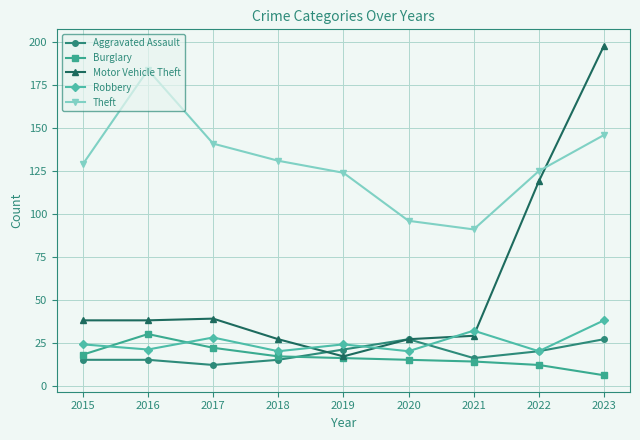

Reading left to right, list all the values displayed in this chart.

Aggravated Assault: 2015=15	2016=15	2017=12	2018=15	2019=21	2020=27	2021=16	2022=20	2023=27
Burglary: 2015=18	2016=30	2017=22	2018=17	2019=16	2020=15	2021=14	2022=12	2023=6
Motor Vehicle Theft: 2015=38	2016=38	2017=39	2018=27	2019=17	2020=27	2021=29	2022=119	2023=198
Robbery: 2015=24	2016=21	2017=28	2018=20	2019=24	2020=20	2021=32	2022=20	2023=38
Theft: 2015=129	2016=184	2017=141	2018=131	2019=124	2020=96	2021=91	2022=125	2023=146